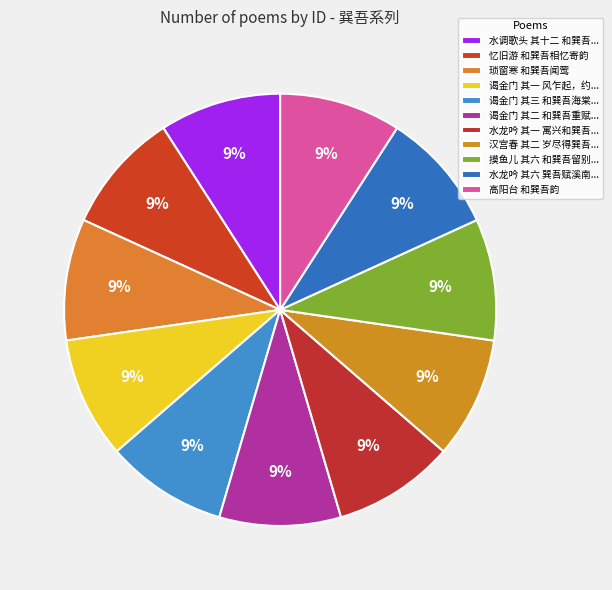

Rank the categories by value from highest to lowest.

摸鱼儿 其六 和巽吾留别韵, 谒金门 其二 和巽吾重赋海棠, 谒金门 其一 风乍起，约巽吾同赋海棠, 谒金门 其三 和巽吾海棠韵, 琐窗寒 和巽吾闻莺, 高阳台 和巽吾韵, 汉宫春 其二 岁尽得巽吾寄溪南梅相忆韵, 水调歌头 其十二 和巽吾观荷, 水龙吟 其一 寓兴和巽吾韵, 水龙吟 其六 巽吾赋溪南海棠，花下有相忆之句，读之不可为怀，和韵并述江东旅行, 忆旧游 和巽吾相忆寄韵